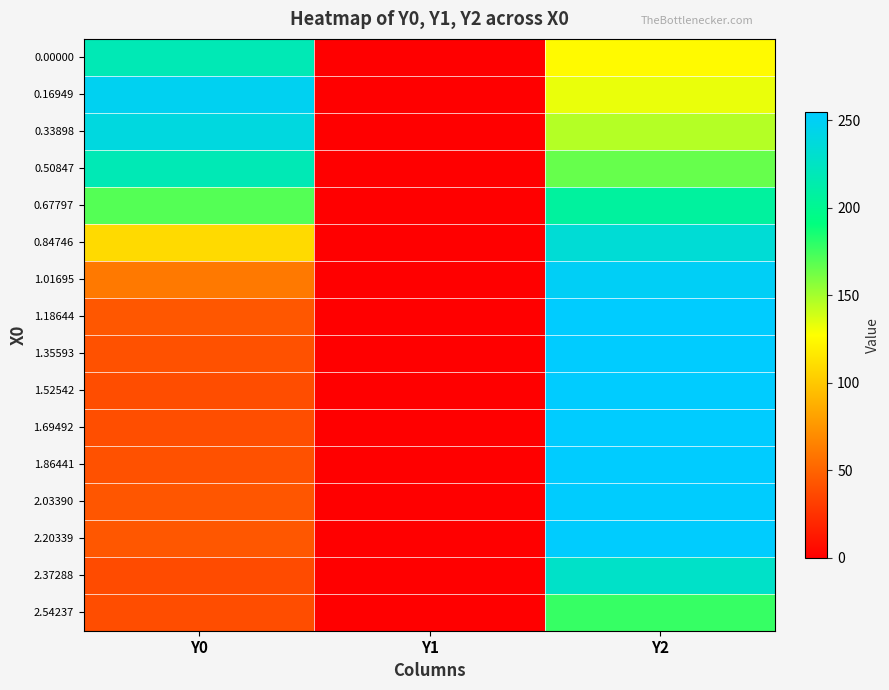

Reading right to left, transcribe all the data shown in this chart.

0.00000: Y2=125.2	Y1=0.0	Y0=217.9
0.16949: Y2=132.6	Y1=0.0	Y0=247.6
0.33898: Y2=146.2	Y1=0.0	Y0=239.1
0.50847: Y2=165.7	Y1=0.0	Y0=217.9
0.67797: Y2=206.6	Y1=0.0	Y0=170.3
0.84746: Y2=233.9	Y1=0.0	Y0=109.6
1.01695: Y2=250.4	Y1=0.0	Y0=60.8
1.18644: Y2=255.0	Y1=0.0	Y0=44.1
1.35593: Y2=255.0	Y1=0.0	Y0=40.8
1.52542: Y2=255.0	Y1=0.0	Y0=38.9
1.69492: Y2=254.7	Y1=0.0	Y0=39.4
1.86441: Y2=255.0	Y1=0.0	Y0=40.9
2.03390: Y2=254.1	Y1=0.0	Y0=43.8
2.20339: Y2=254.4	Y1=0.0	Y0=44.2
2.37288: Y2=227.2	Y1=0.0	Y0=38.3
2.54237: Y2=177.8	Y1=0.0	Y0=38.9